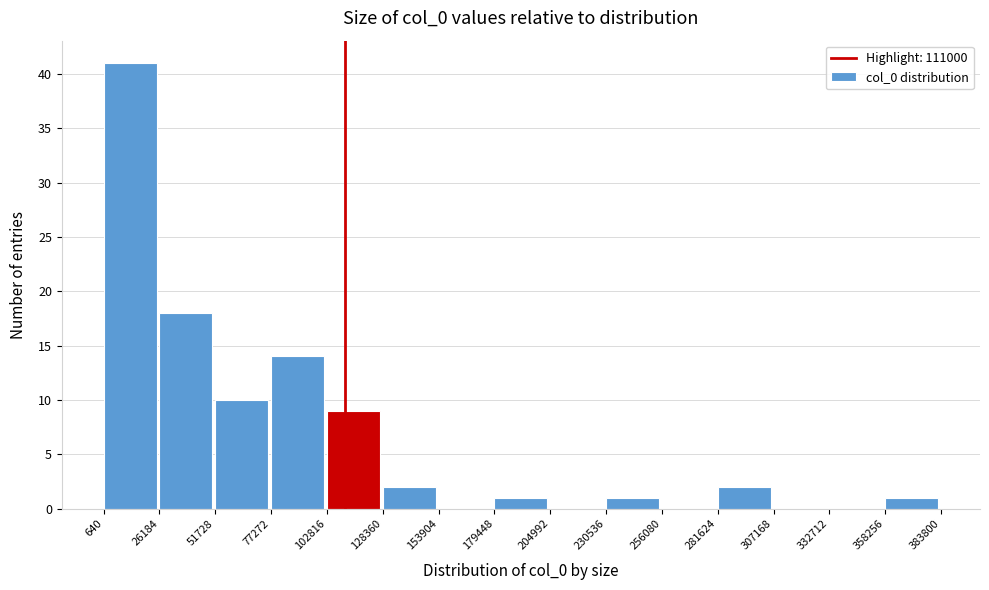

Over which range of the x-axis is the bar tallest?

640 to 26184